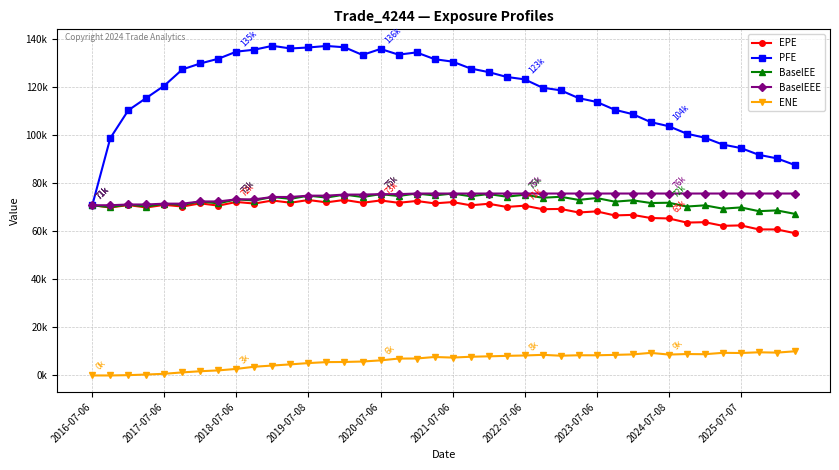

What is the sum of all BaselEE values?

2906160.6